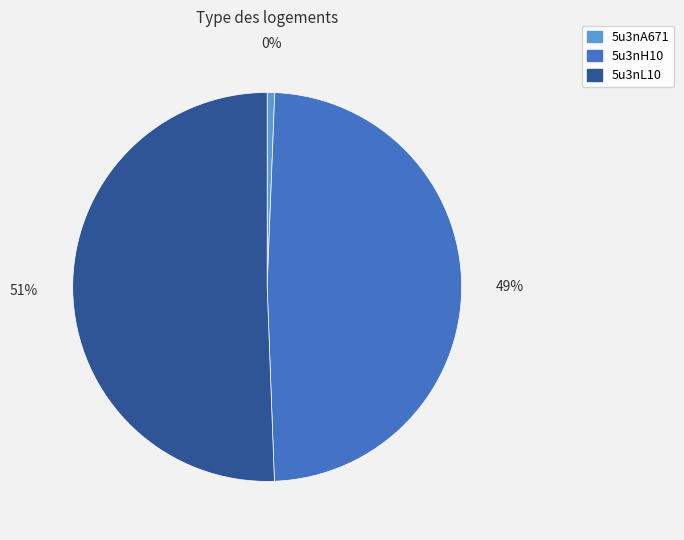

What percentage do 5u3nL10 and 5u3nA671 together represent?

51.2%